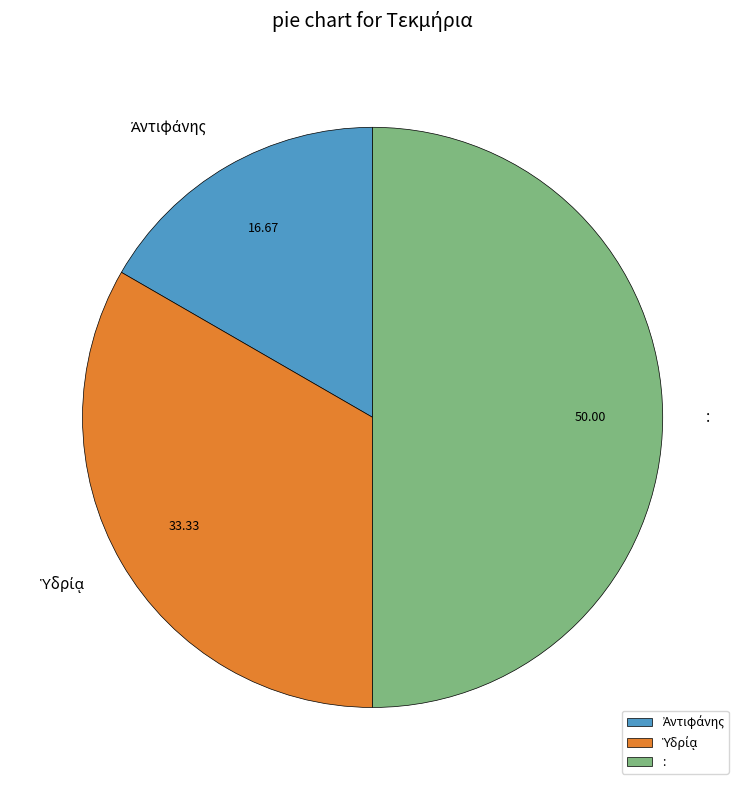

Which category has the biggest portion of the pie?

: